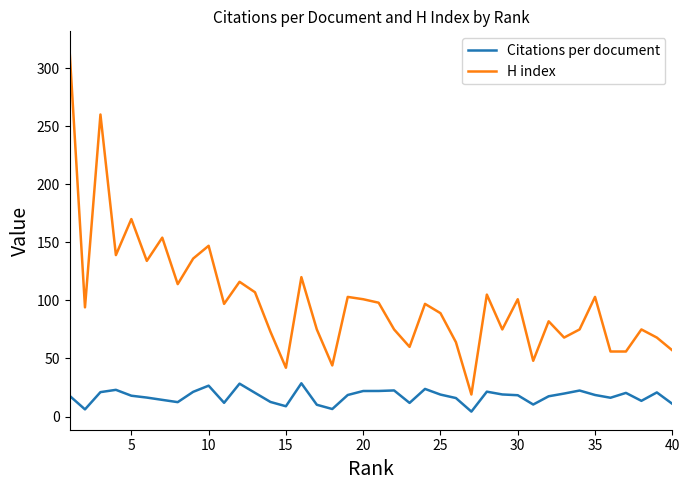

What are all the series names shown in the legend?

Citations per document, H index